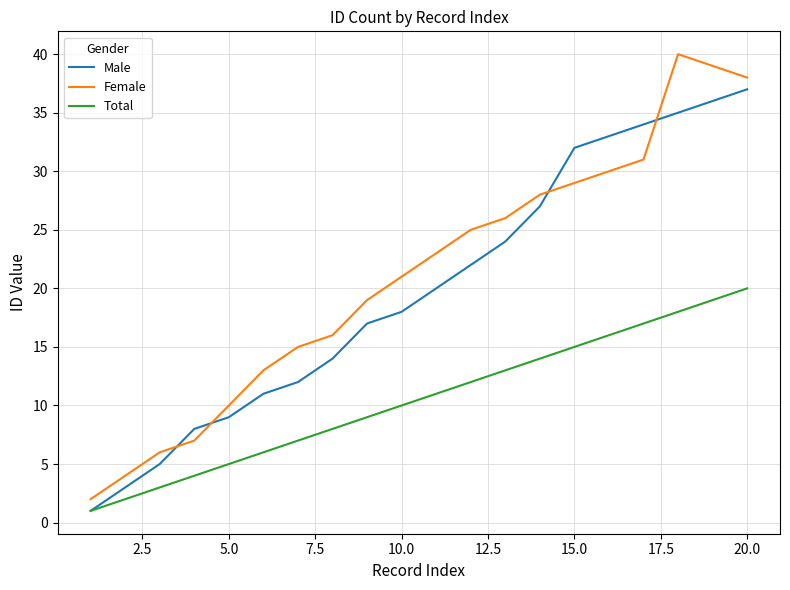

Reading right to left, what are all the values shown in this chart?

Male: 37	36	35	34	33	32	27	24	22	20	18	17	14	12	11	9	8	5	3	1
Female: 38	39	40	31	30	29	28	26	25	23	21	19	16	15	13	10	7	6	4	2
Total: 20	19	18	17	16	15	14	13	12	11	10	9	8	7	6	5	4	3	2	1